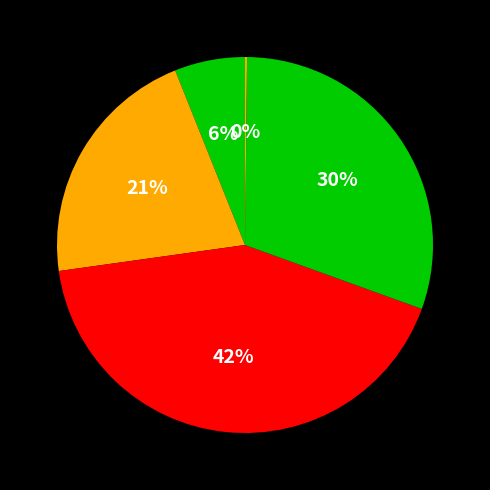

Which slice is the smallest?

Inference Time